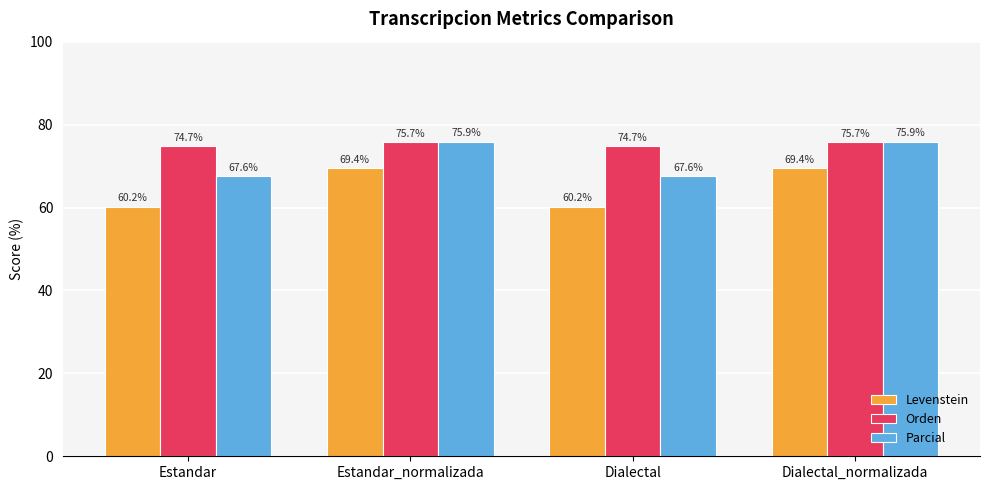

At how many categories does at least one series exceed 60?

4